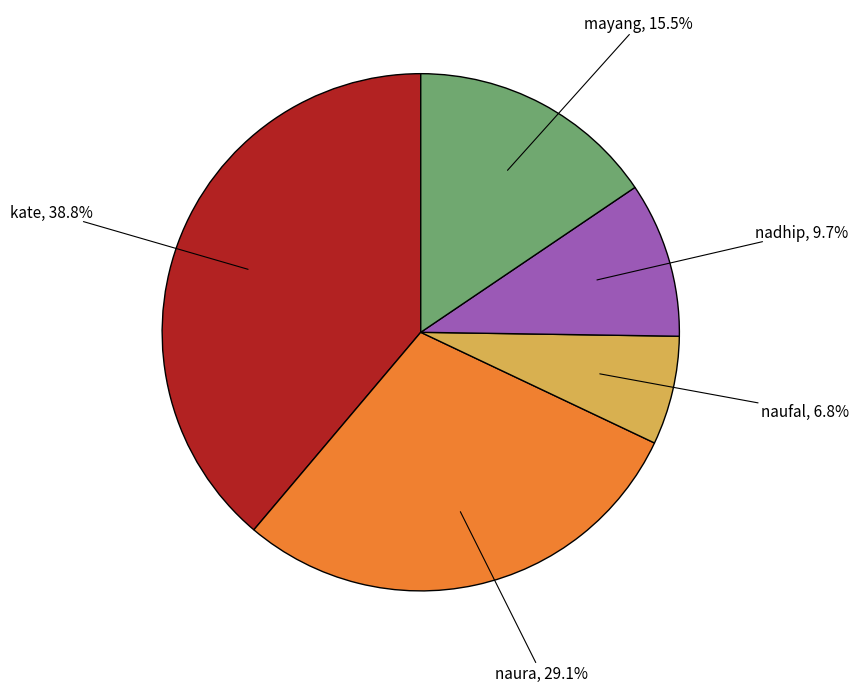

Is there any slice that represents more than half of the pie?

No